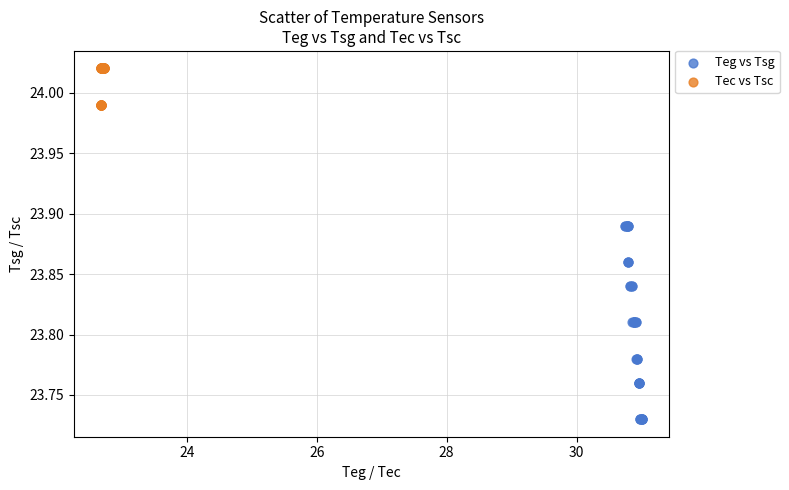

Which series reaches the minimum Y coordinate?

Teg vs Tsg